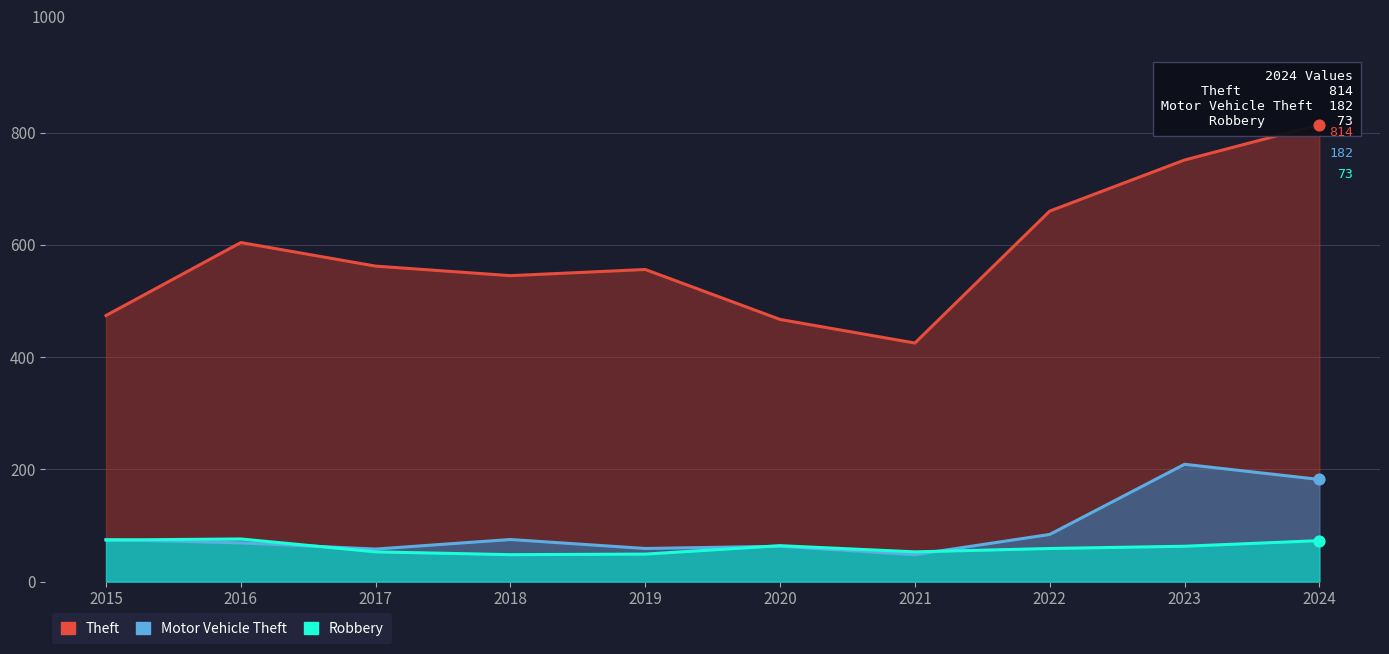

At how many categories does at least one series exceed 635?

3